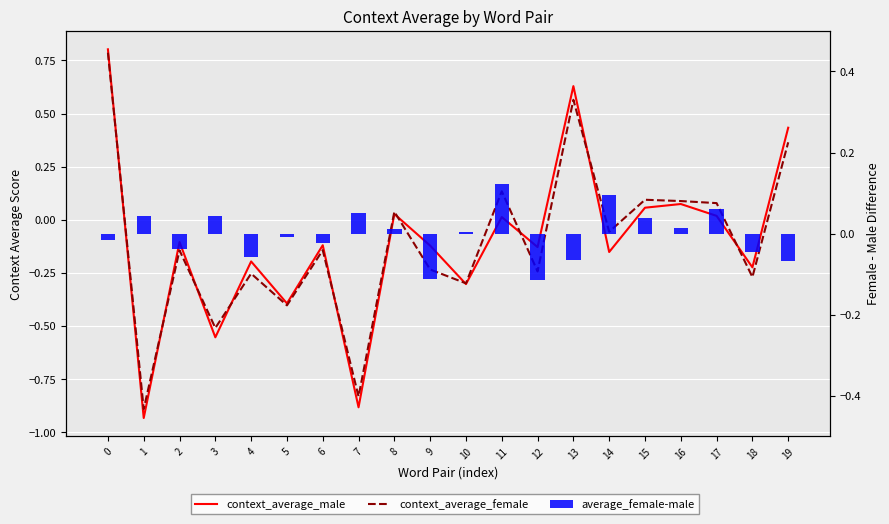

Rank the series at 11 from highest to lowest value.

context_average_female, average_female-male, context_average_male